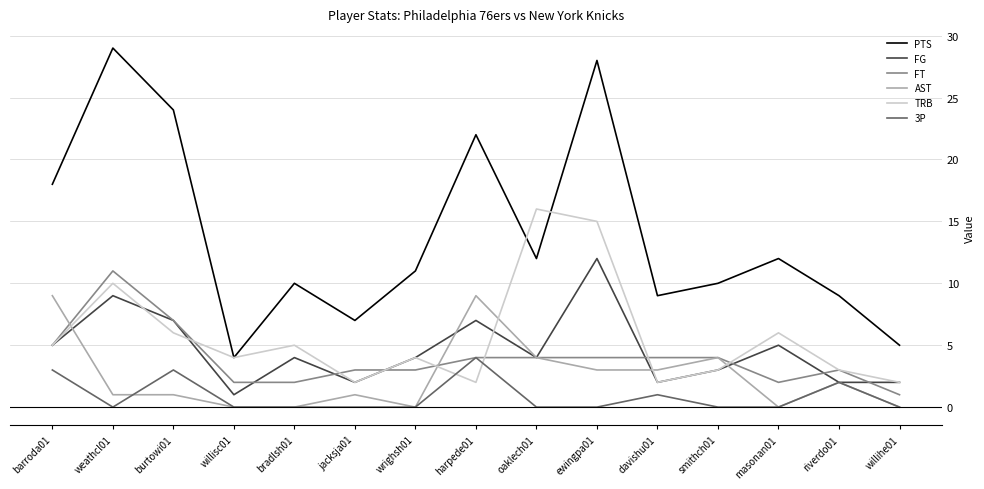

What are all the series names shown in the legend?

PTS, FG, FT, AST, TRB, 3P